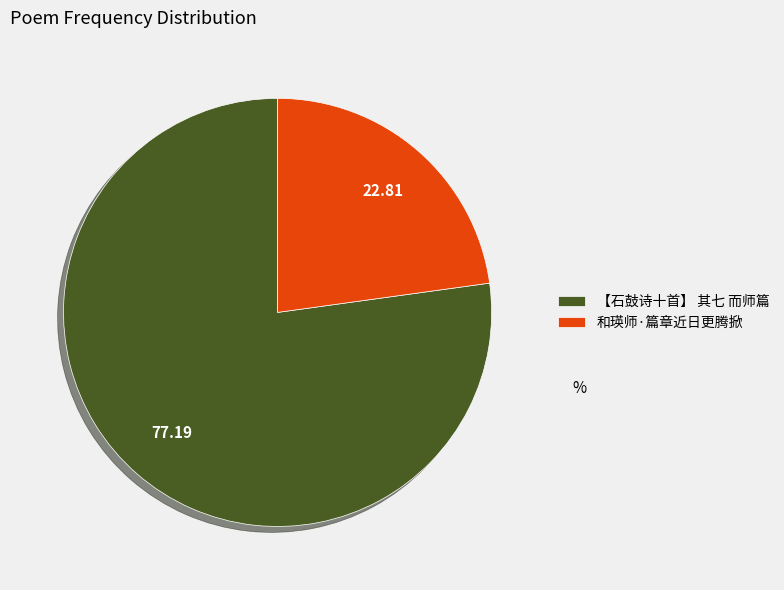

Which category has the biggest portion of the pie?

【石鼓诗十首】 其七 而师篇